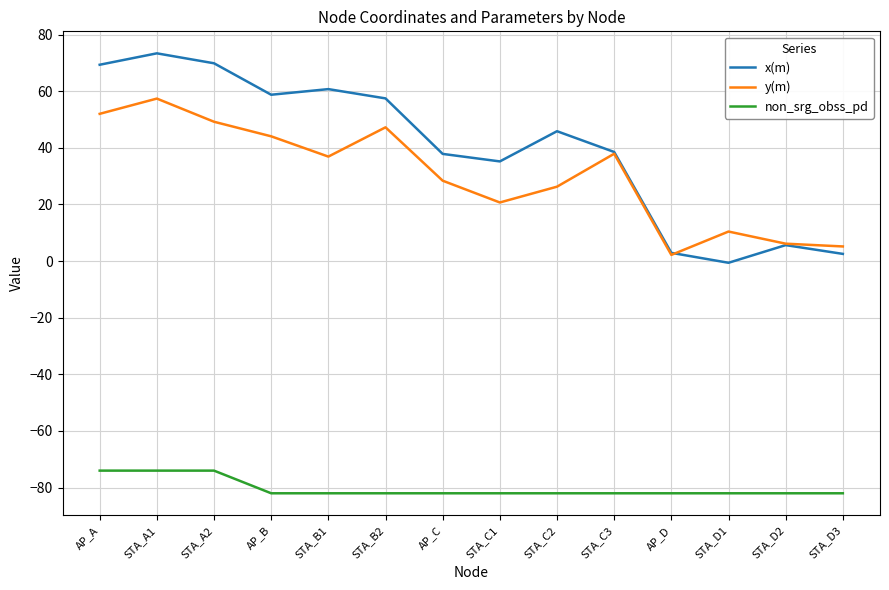

What is the sum of all y(m) values?

423.9